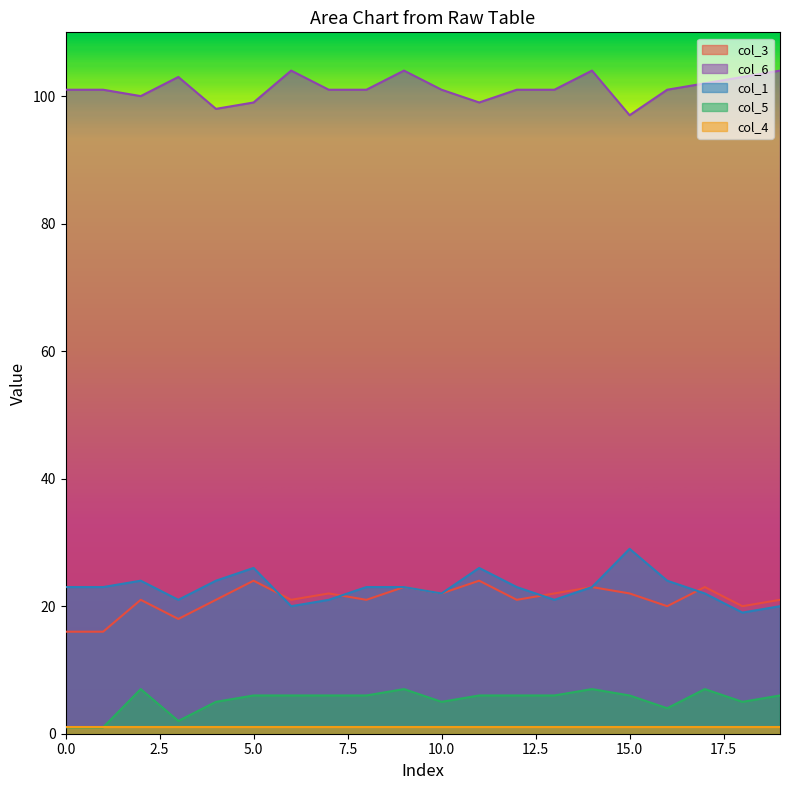

What is the difference between the col_6 values at 7 and 5?

2